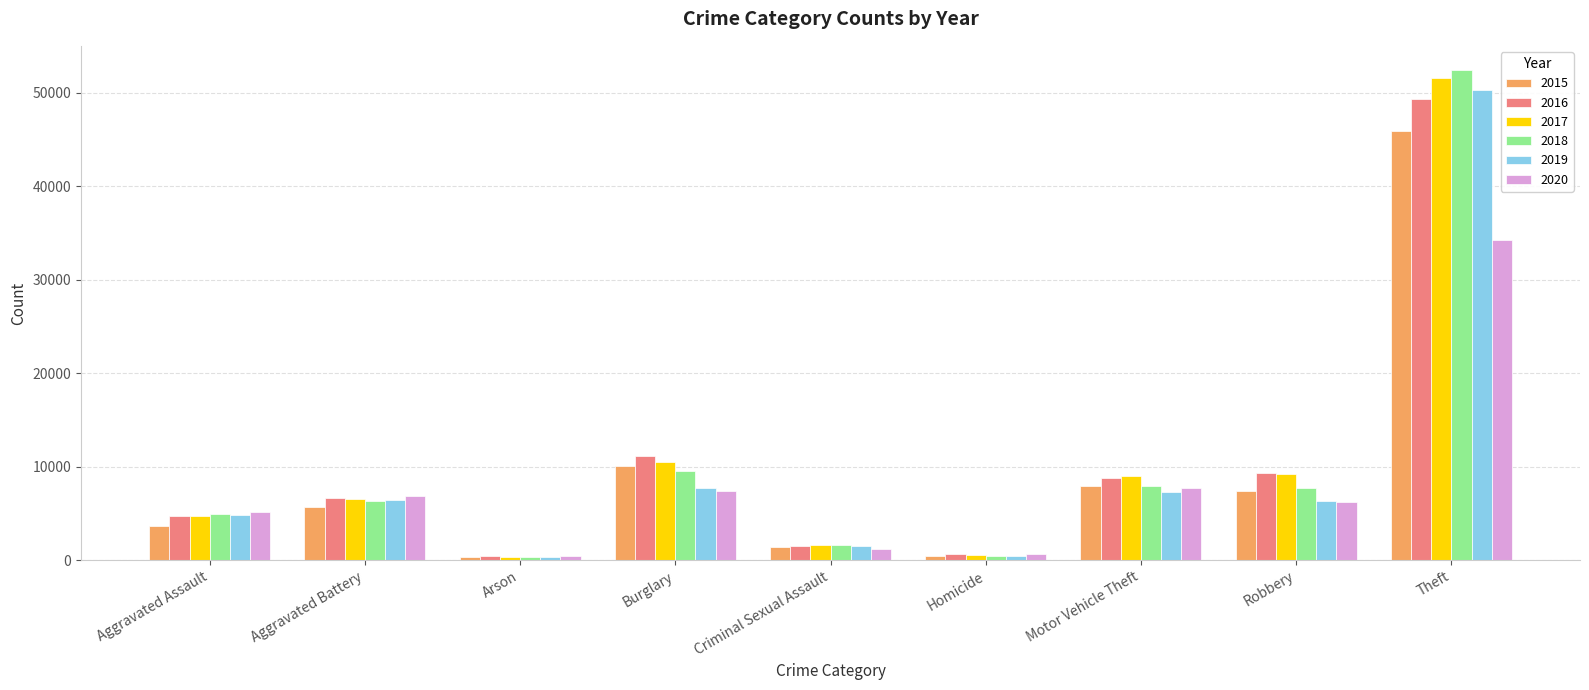

What is the spread (max minus min) of values at Motor Vehicle Theft?

1766